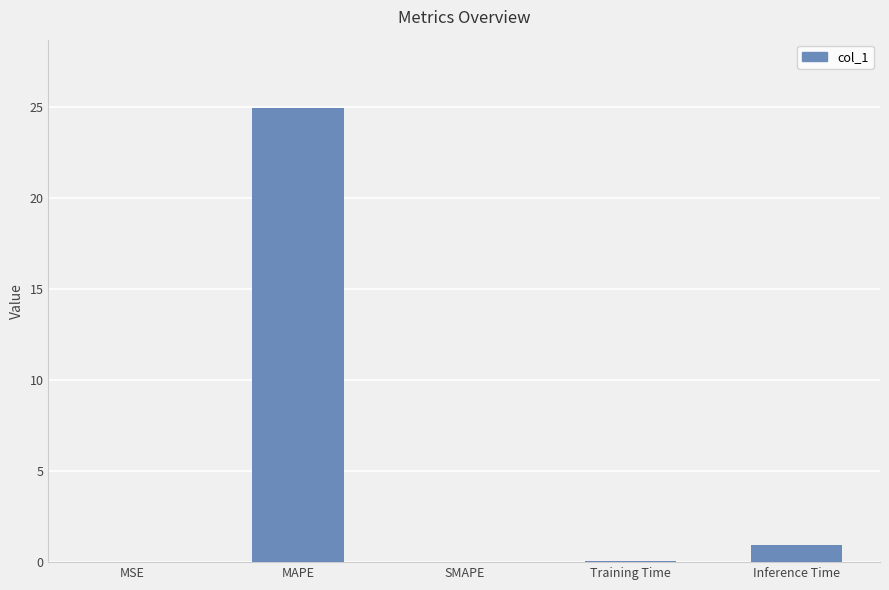

At which label is the value closest to 12?

Inference Time